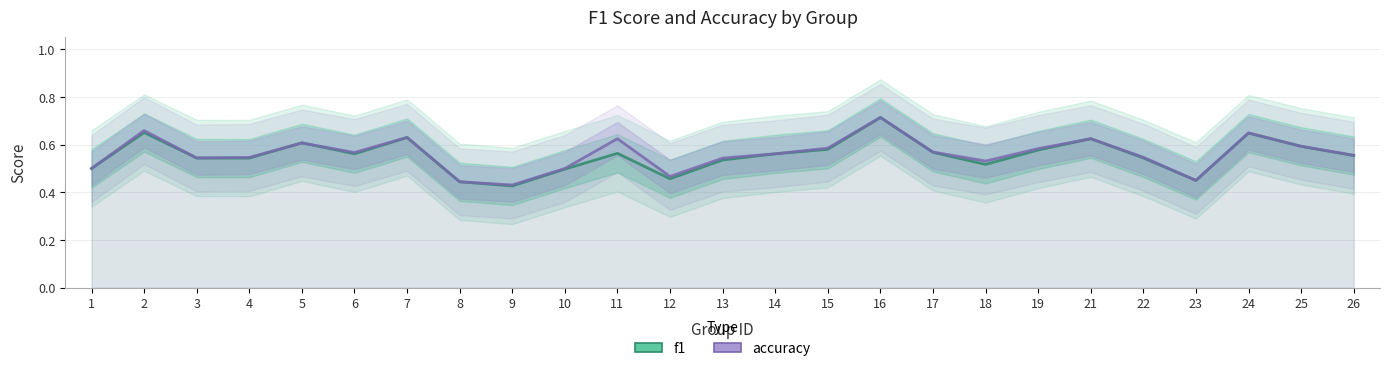

Which series has the largest total across all categories?

accuracy